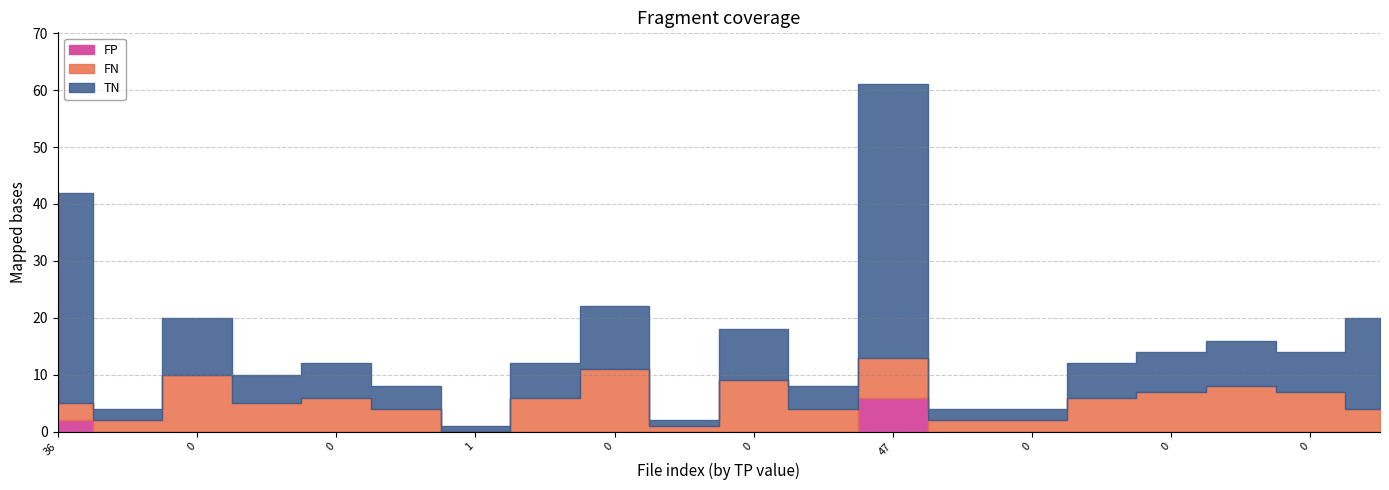

What is the sum of all FP values?

8